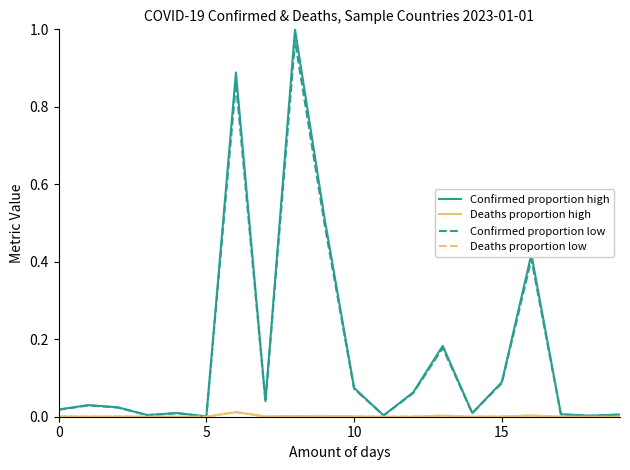

True or false: Confirmed proportion low and Deaths proportion high cross at least once.

False